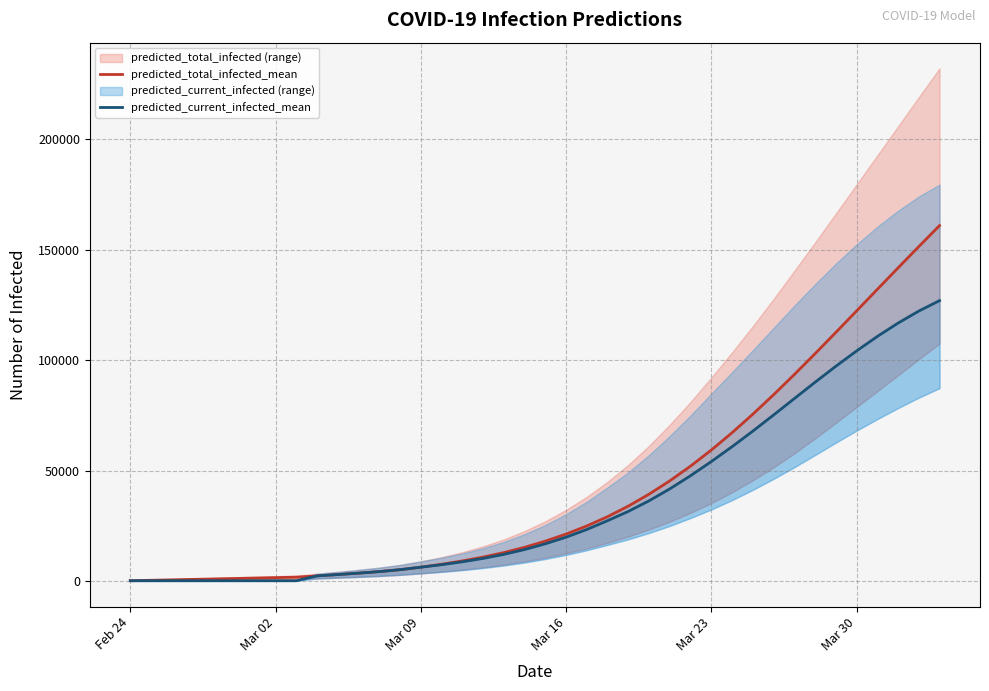

List the series in order of their overall mean, lowest first.

predicted_current_infected_mean, predicted_total_infected_mean